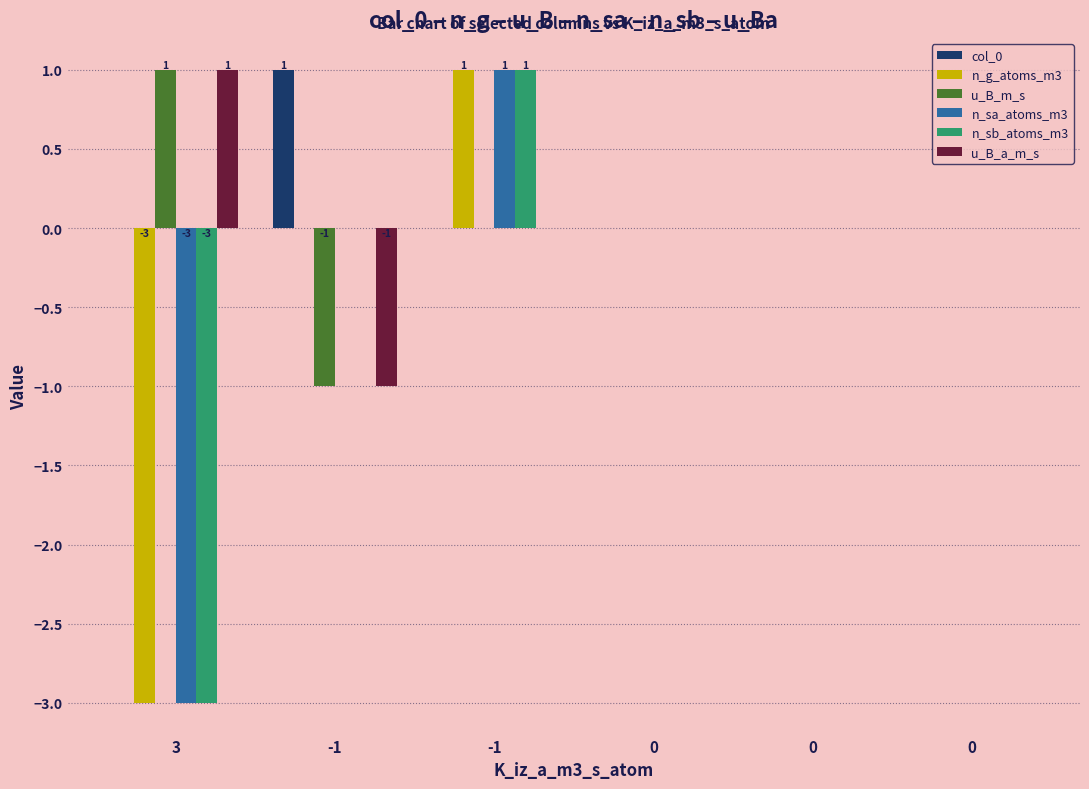

Count the number of categories in the chart.

6